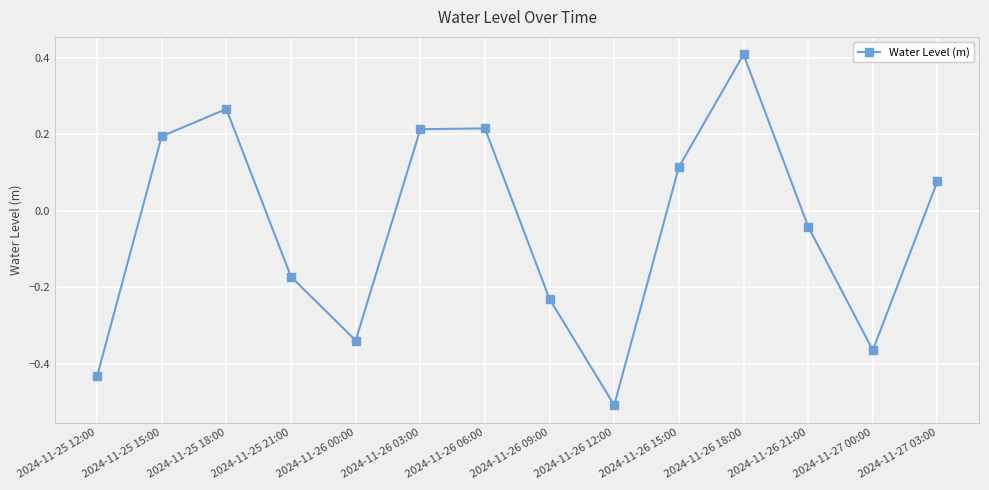

Where is the data nearest to the value 0?

2024-11-26 21:00